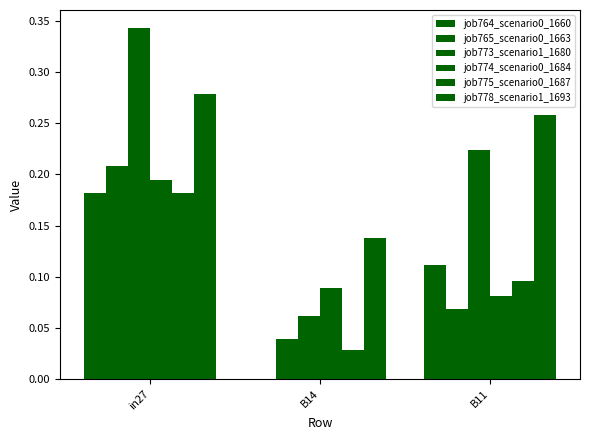

Reading right to left, extract all data points from this chart.

job764_scenario0_1660: B11=0.1	B14=0.0	in27=0.2
job765_scenario0_1663: B11=0.1	B14=0.0	in27=0.2
job773_scenario1_1680: B11=0.2	B14=0.1	in27=0.3
job774_scenario0_1684: B11=0.1	B14=0.1	in27=0.2
job775_scenario0_1687: B11=0.1	B14=0.0	in27=0.2
job778_scenario1_1693: B11=0.3	B14=0.1	in27=0.3